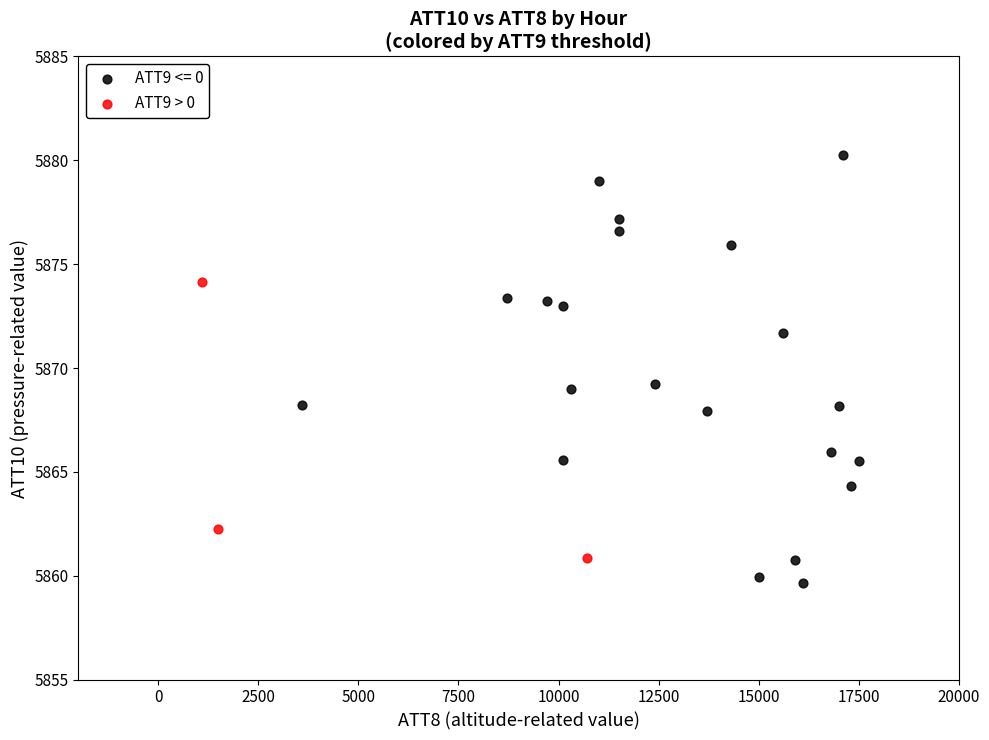

Which series has the largest Y range (max minus min)?

ATT9 <= 0